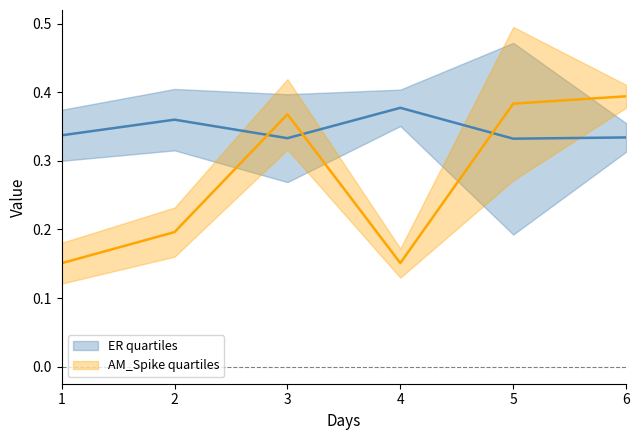

How many data points does each series have?

6